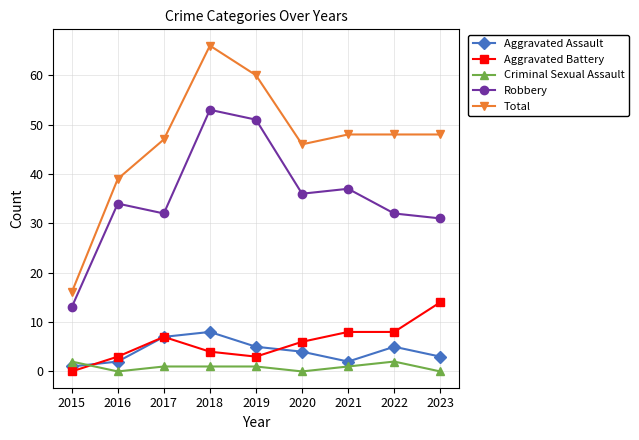

Count the number of categories in the chart.

9